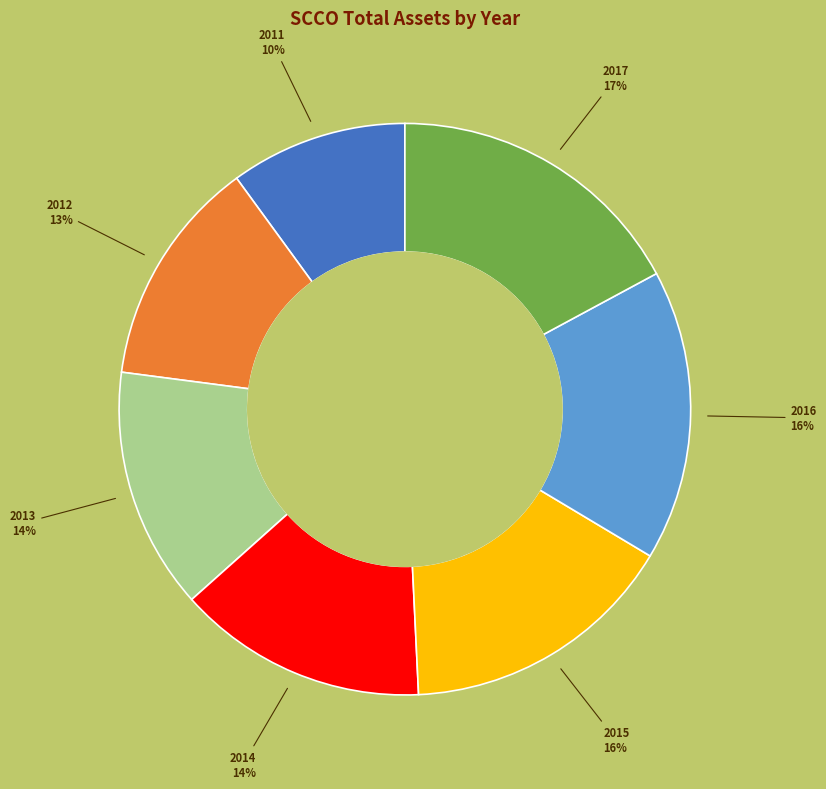

To the nearest percent, what is the combined percentage of 2013 and 2016?

30%